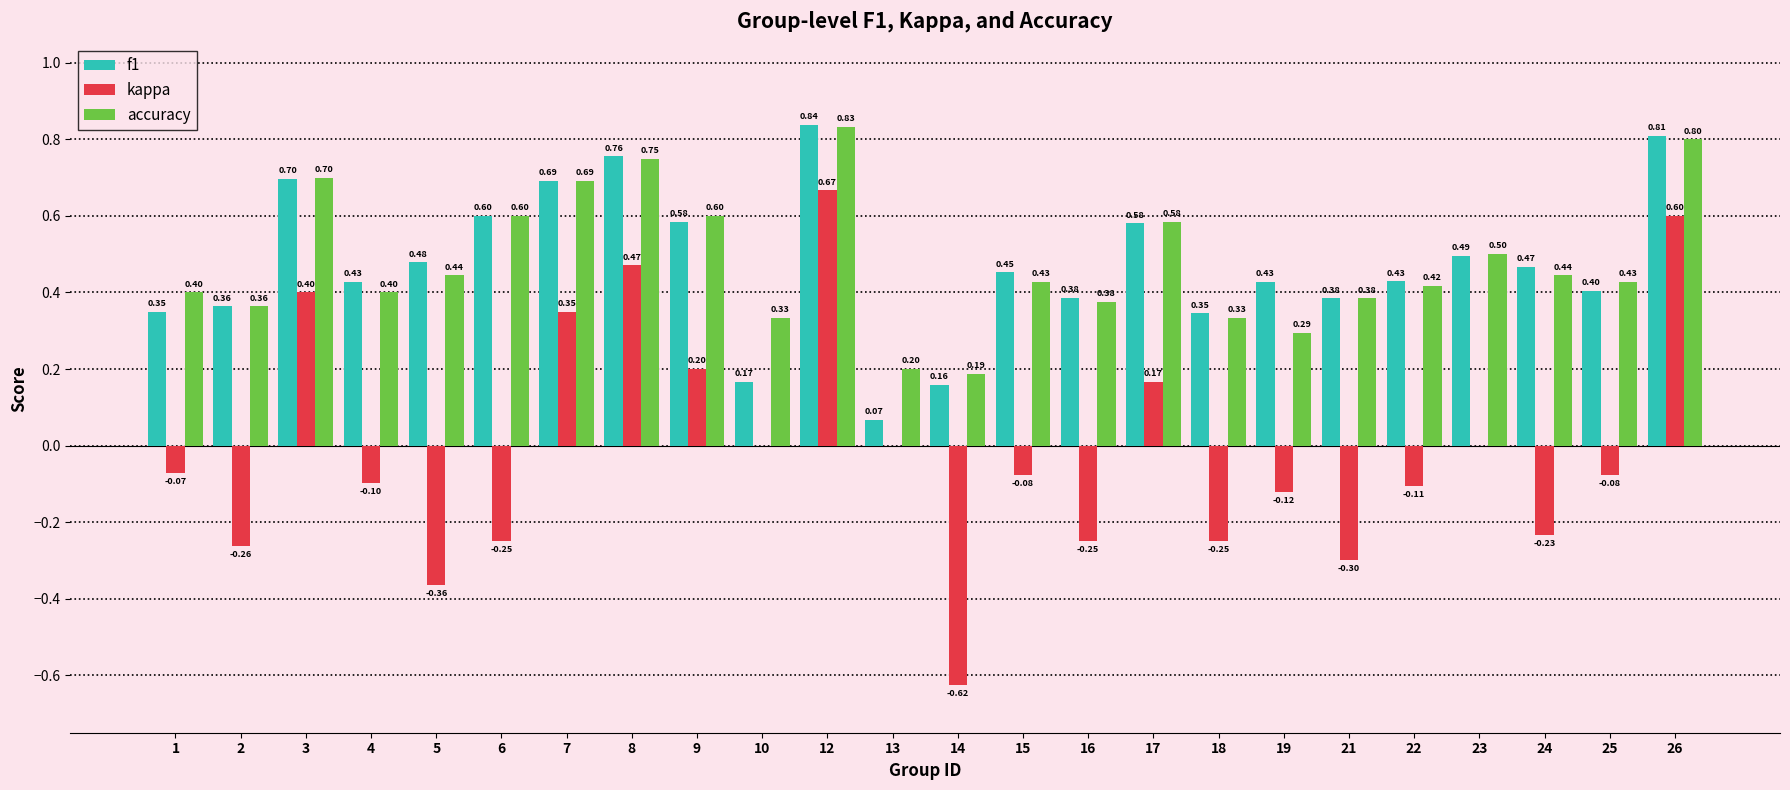

The f1 series shows 0.9 at 17. True or false?

False